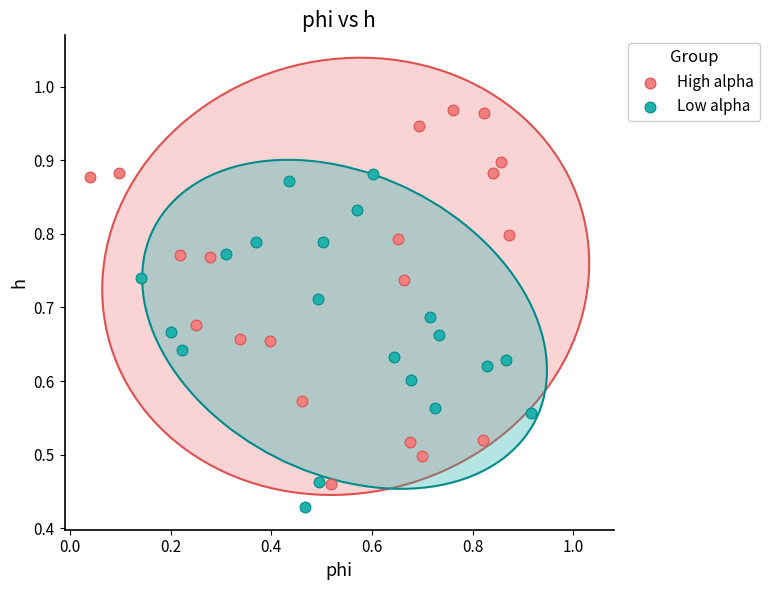

Which series reaches the maximum Y coordinate?

High alpha